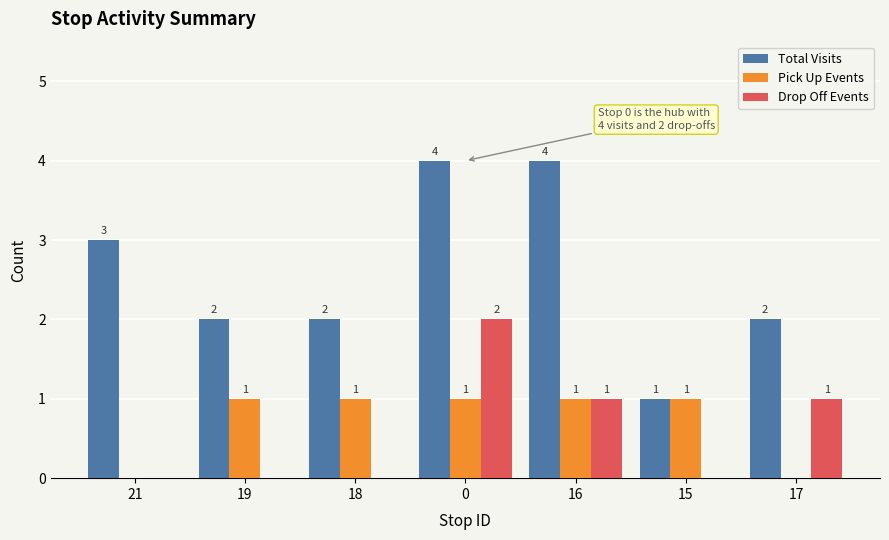

True or false: Drop Off Events has a value of 1 at 18.

False